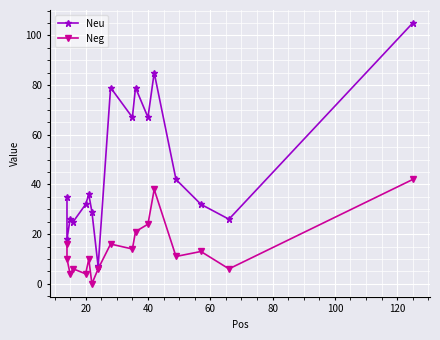

What is the difference between the maximum and second lowest values in the Neg series?

38